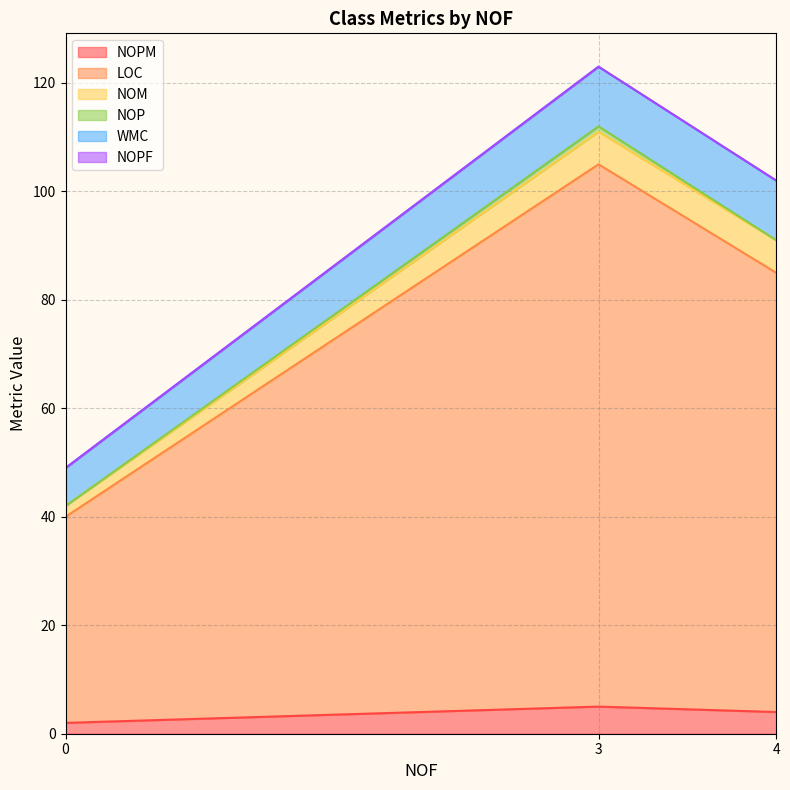

Reading left to right, list all the values displayed in this chart.

NOPM: 0=2	3=5	4=4
LOC: 0=38	3=100	4=81
NOM: 0=2	3=6	4=6
NOP: 0=0	3=1	4=0
WMC: 0=7	3=11	4=11
NOPF: 0=0	3=0	4=0